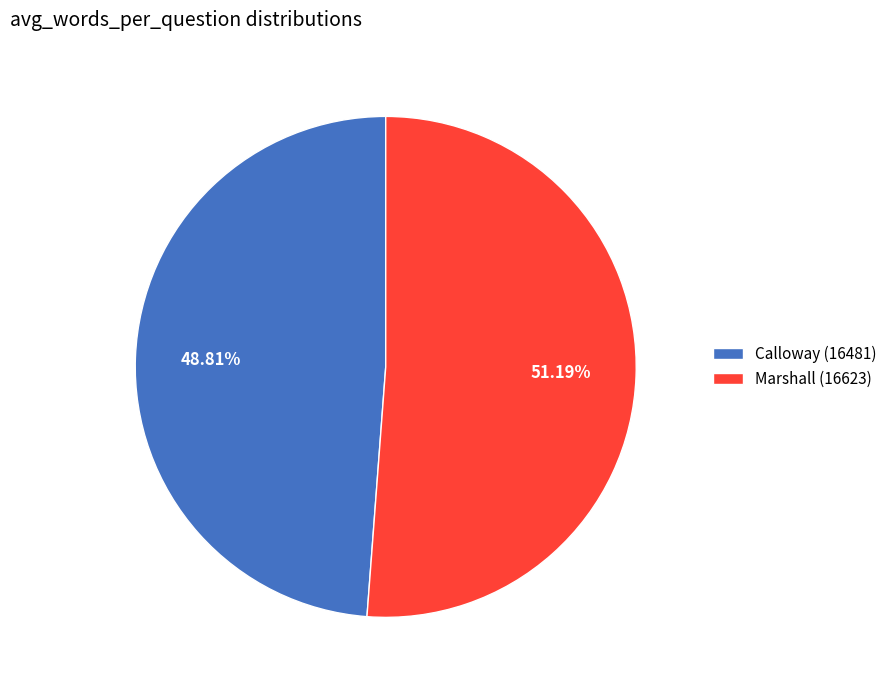

Which category has the biggest portion of the pie?

Marshall (16623)